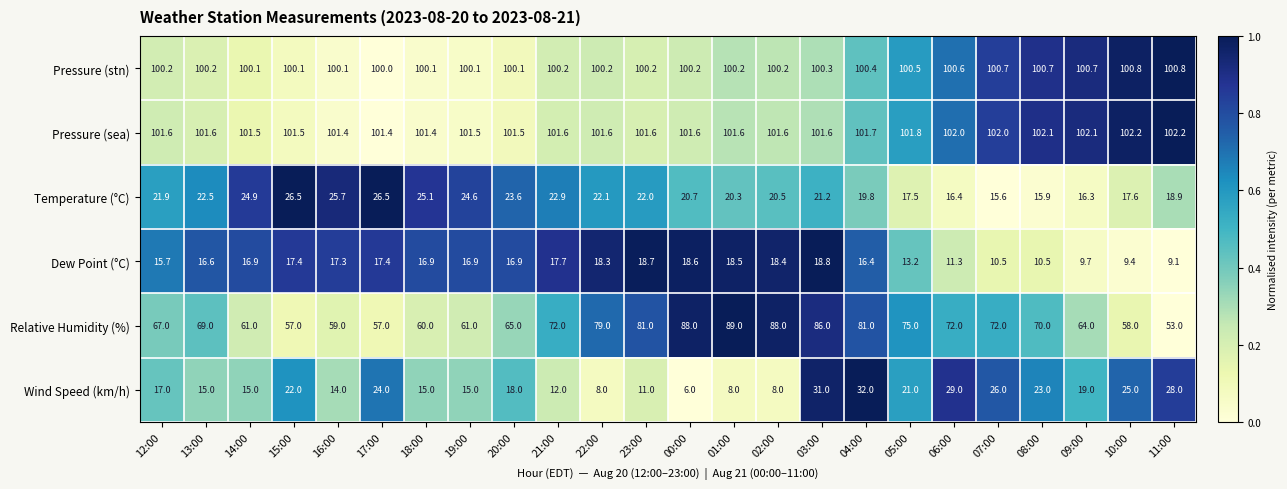

What is the spread (max minus min) of values at 01:00?

93.6